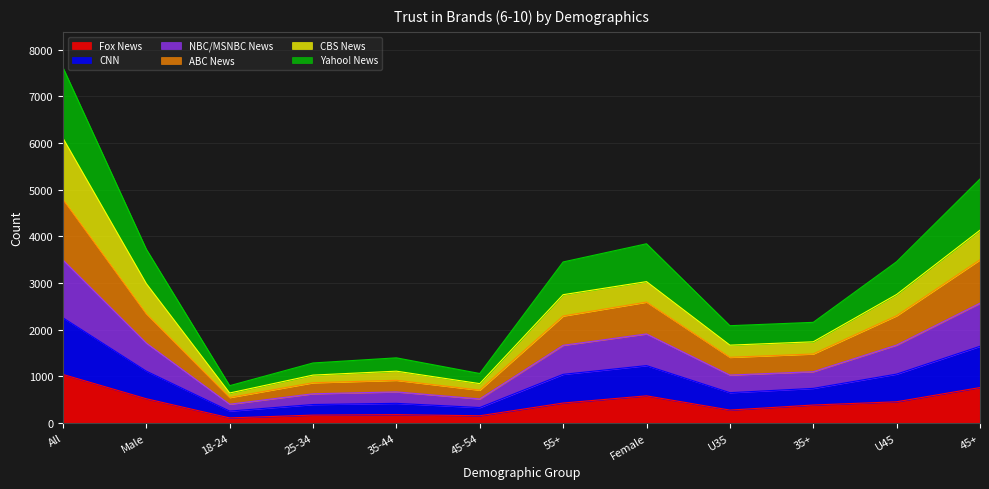

What is the maximum value for Fox News?

1040